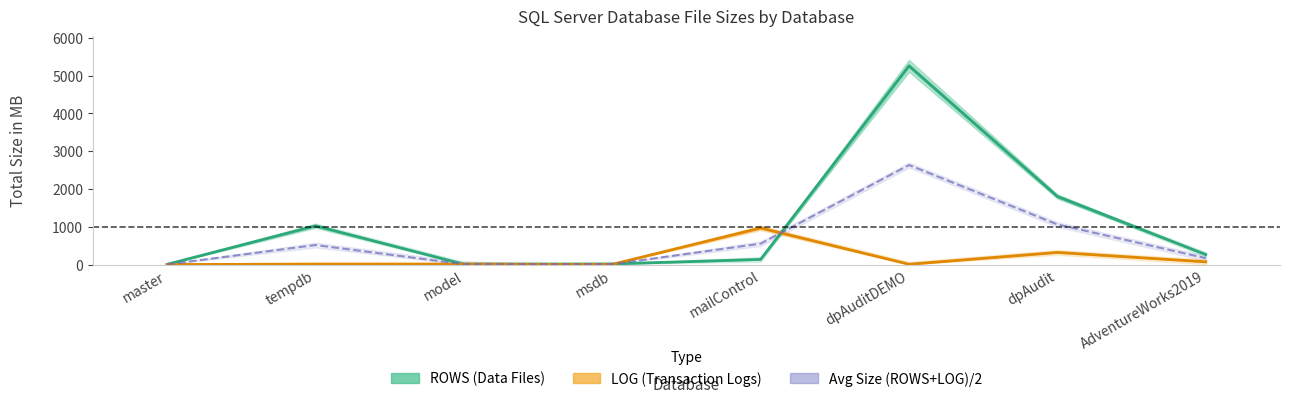

How many intersections are there between LOG (Transaction Logs) and Avg Size (ROWS+LOG)/2?

2